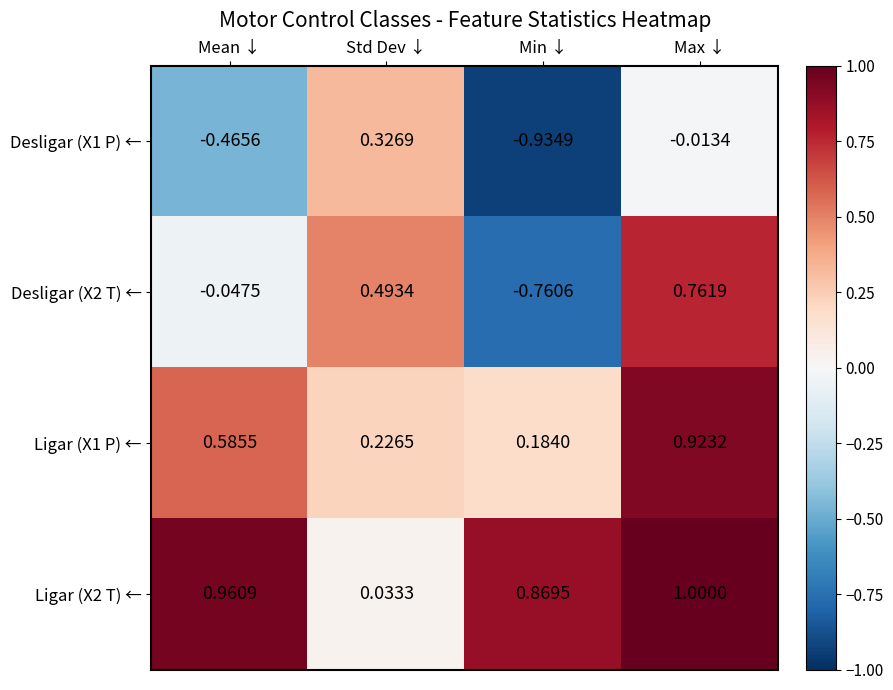

How many negative values does the Desligar (X2 T) ← series have?

2